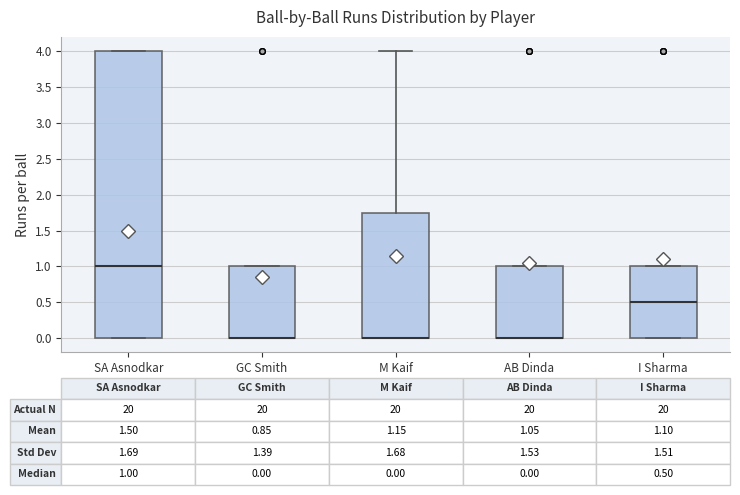

Comparing the boxes themselves (not the whiskers), which one is the tallest?

SA Asnodkar